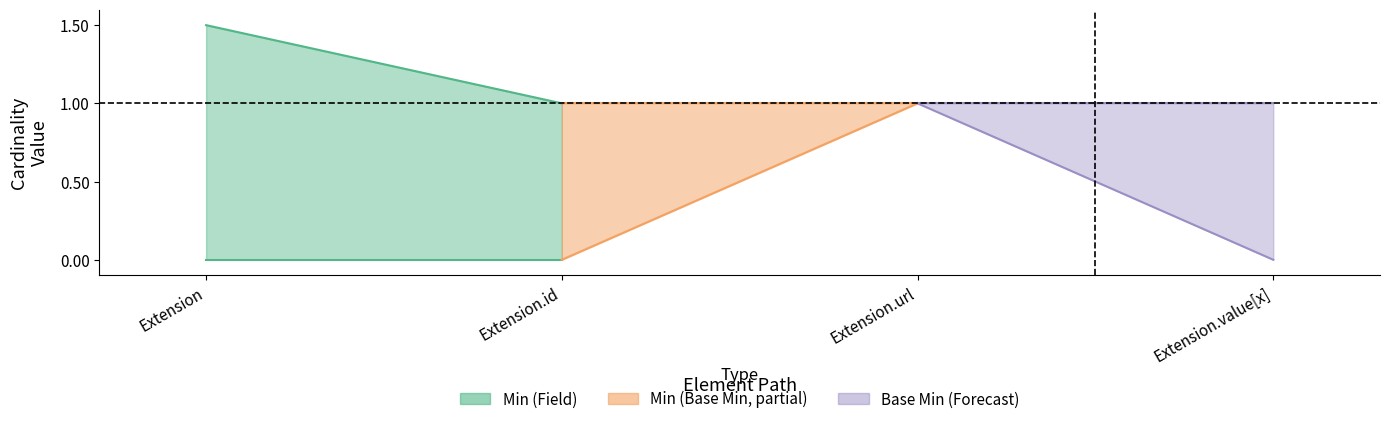

Between Extension and Extension.id, which series saw the biggest shift?

Min